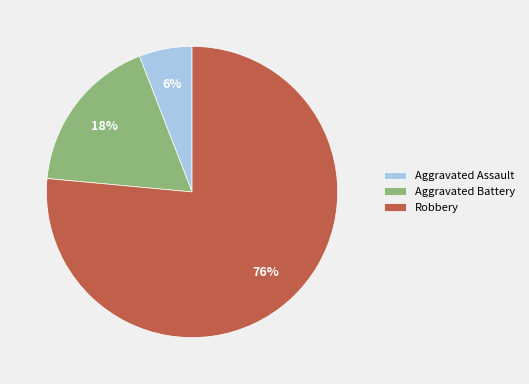

Combined, do Aggravated Battery and Robbery account for over 50%?

Yes